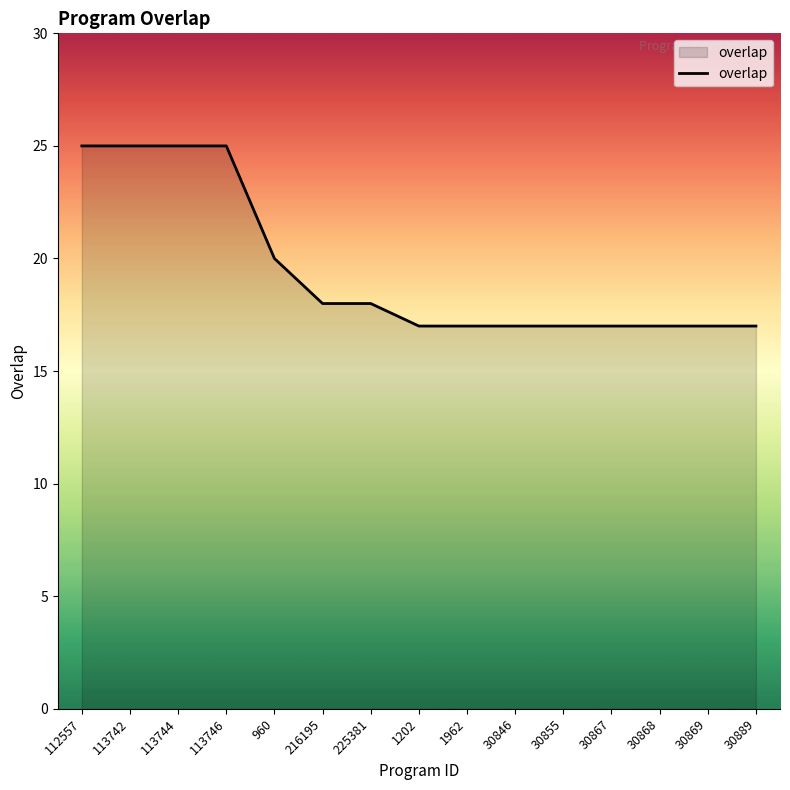

Is it true that the value at 30868 is 17?

True